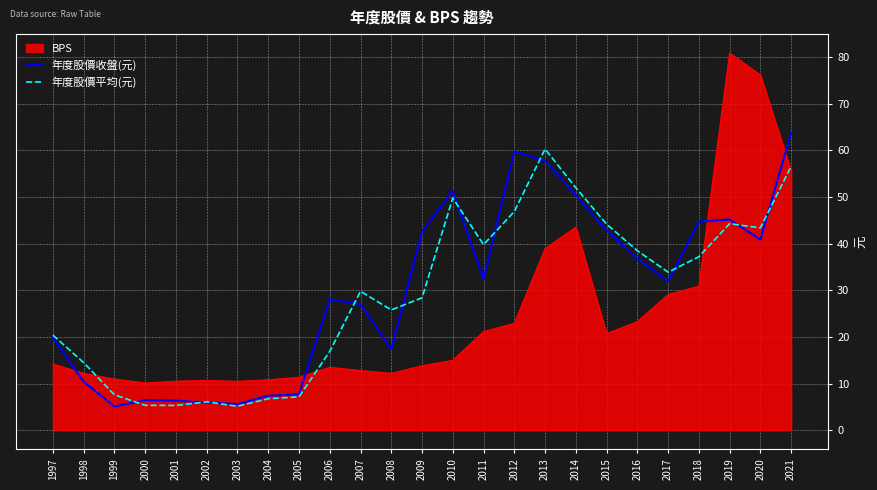

What is the approximate value of 年度股價收盤(元) at 2010?

51.3